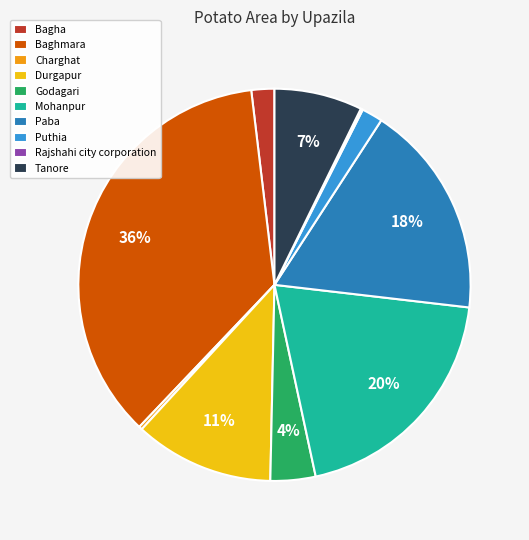

Which slice is the largest?

Baghmara